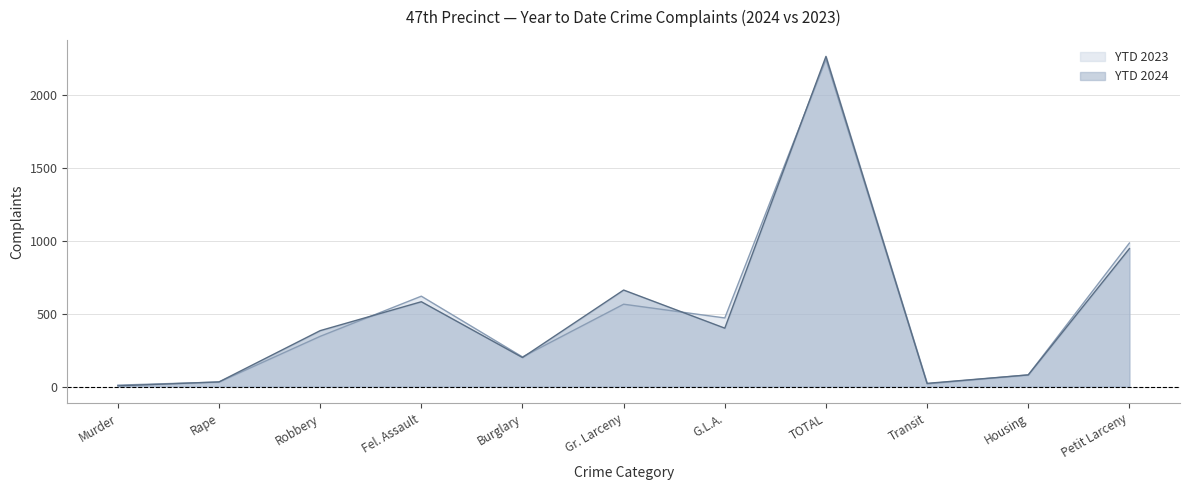

What is the sum of all YTD 2023 values?

5564